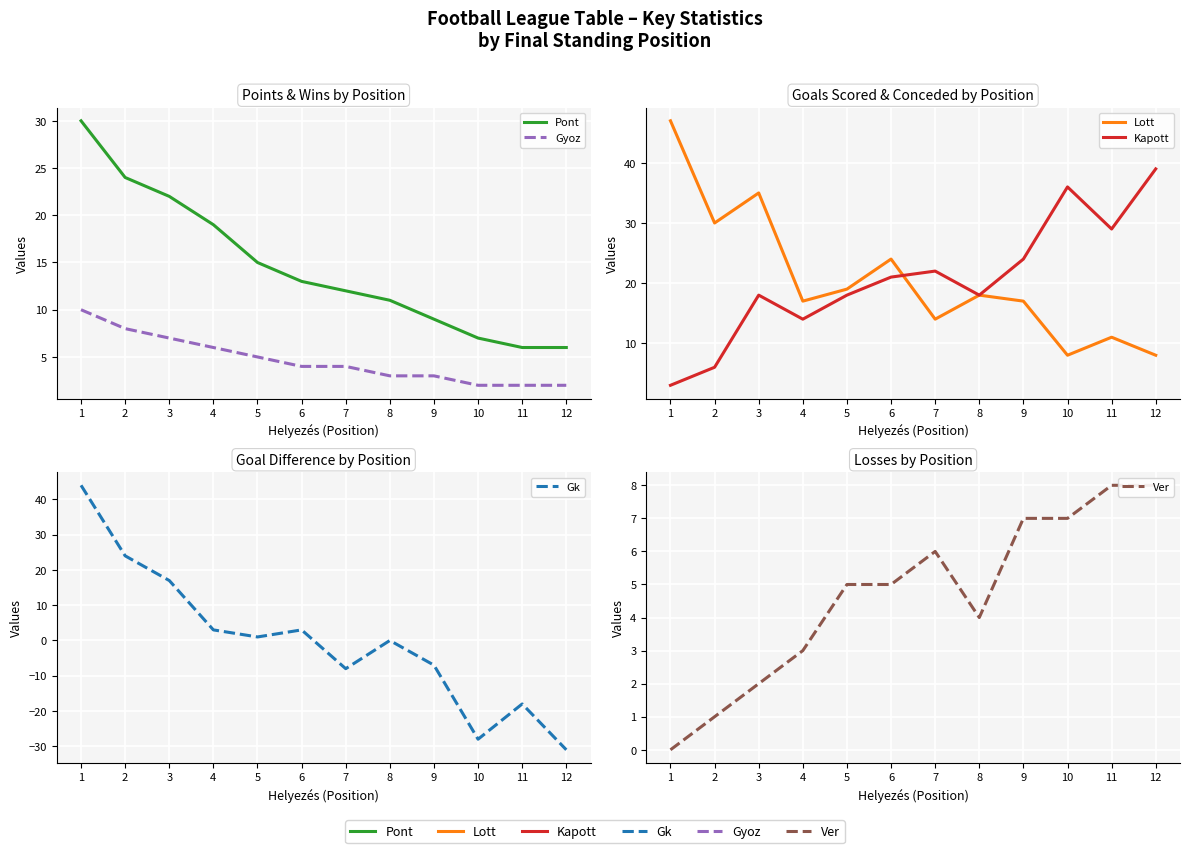

In Lott, how many points are lower than both neighbors (excluding endpoints)?

4